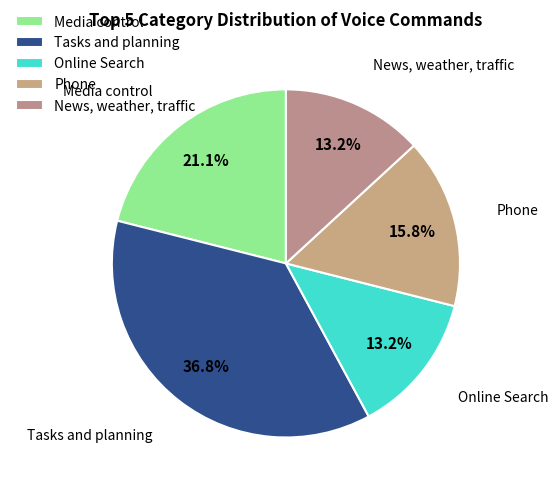

Does Online Search account for over 50% of the chart?

No